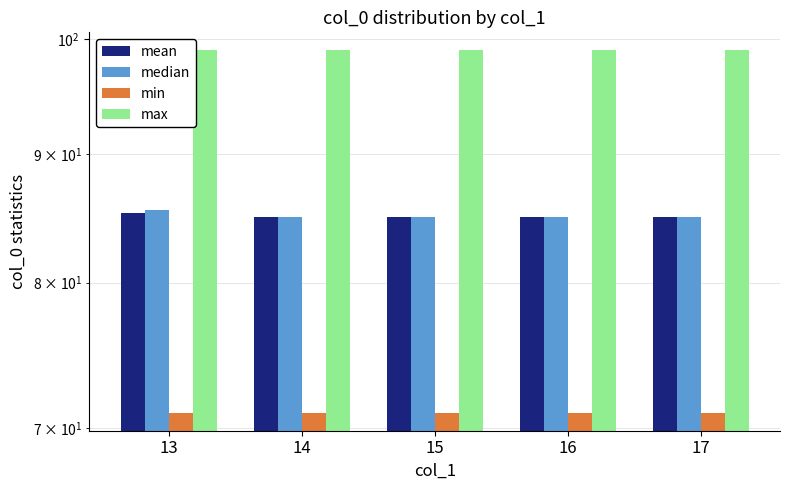

Which has a higher value, 13 or 16?

13